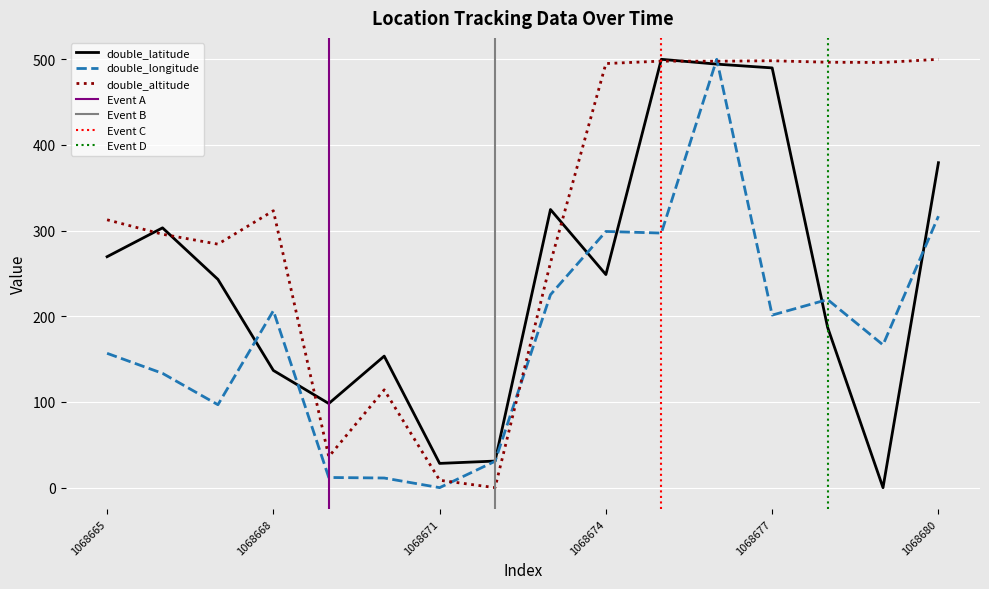

Reading left to right, what are all the values shown in this chart?

double_latitude: 269.6	303.3	243.1	136.8	98.2	153.5	28.3	31.0	324.7	248.7	500.0	494.4	490.0	187.2	0.0	379.3
double_longitude: 156.8	133.4	96.8	206.5	11.9	11.3	0.0	30.8	225.2	299.1	297.2	500.0	201.4	219.6	166.6	316.9
double_altitude: 312.7	295.8	284.2	323.2	36.1	114.2	8.6	0.0	262.6	495.1	497.9	497.8	498.3	496.6	496.3	500.0